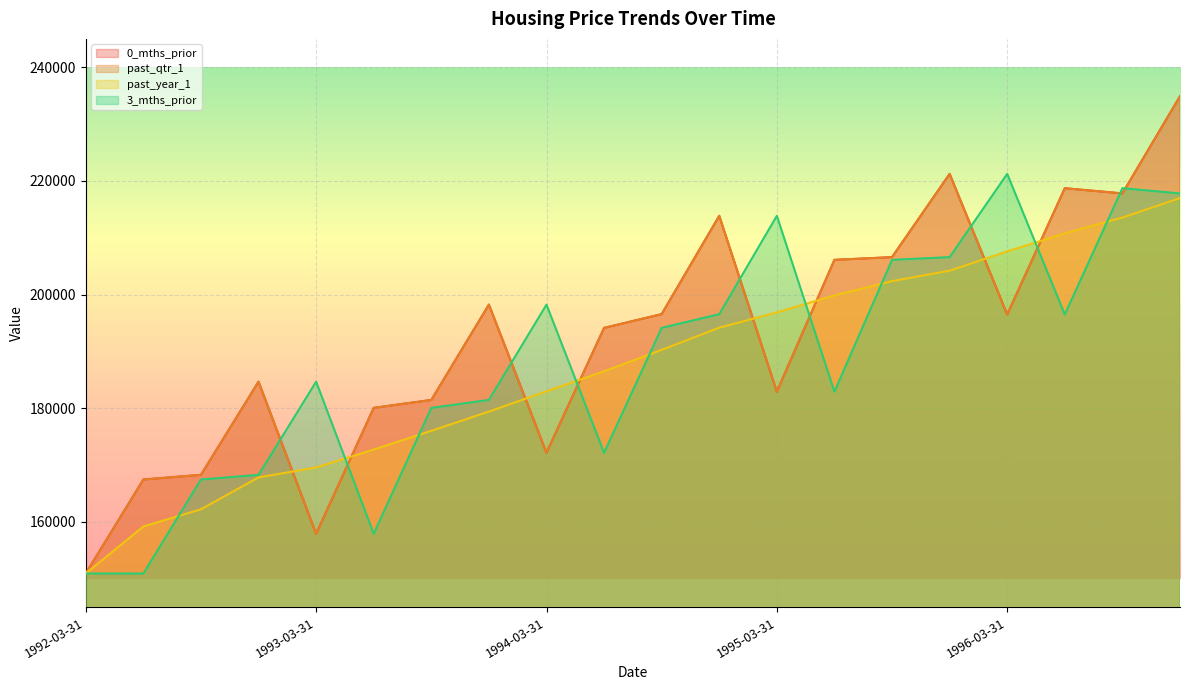

Is it true that past_year_1 equals 235235.2 at 1993-09-30?

False